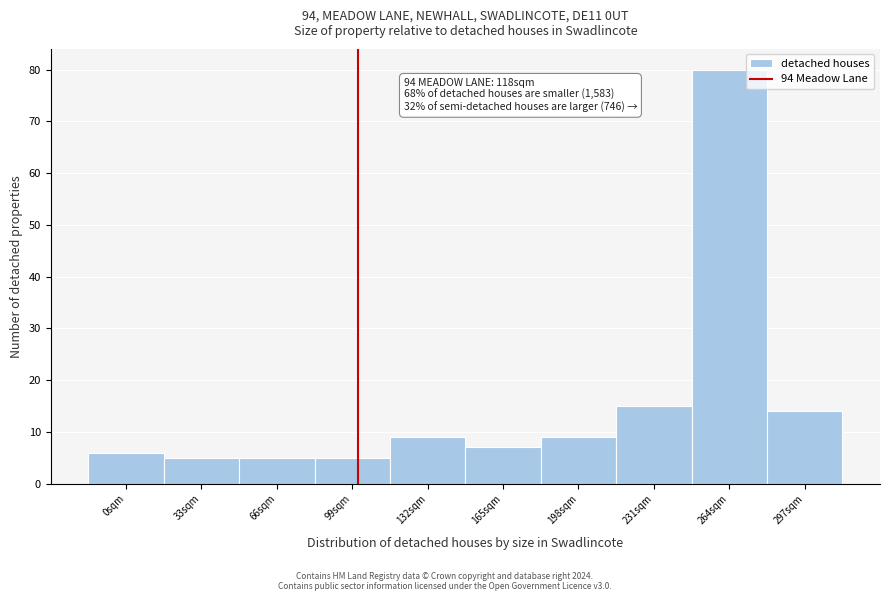

Reading right to left, extract all data points from this chart.

297sqm=14	264sqm=80	231sqm=15	198sqm=9	165sqm=7	132sqm=9	99sqm=5	66sqm=5	33sqm=5	0sqm=6